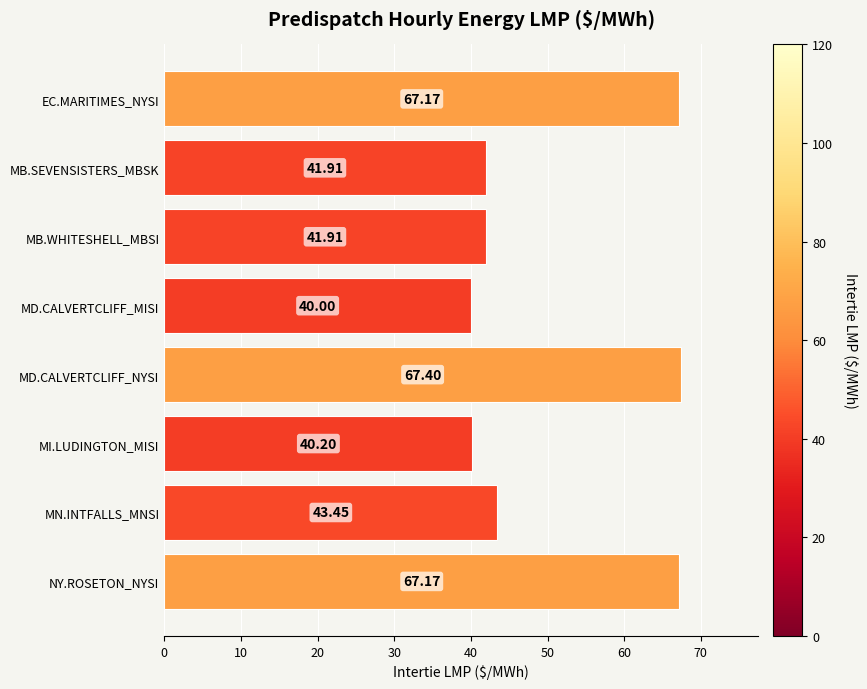

What is the difference between the maximum and minimum values?

27.4